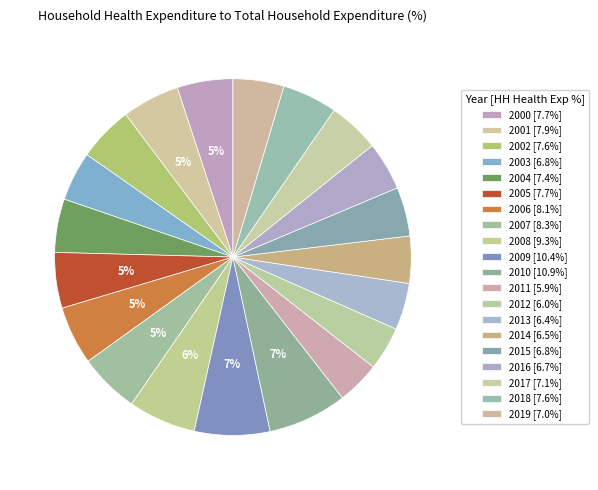

Does any single category account for the majority?

No